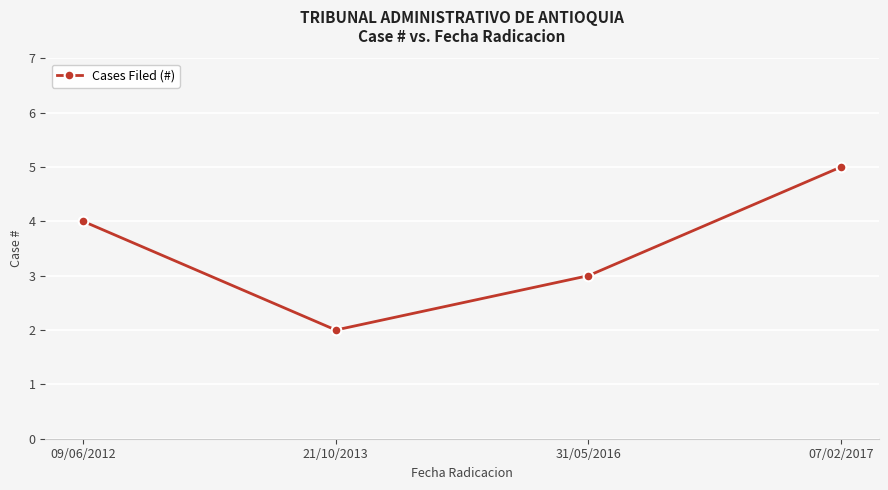

Is it true that the value at 21/10/2013 is 2?

True